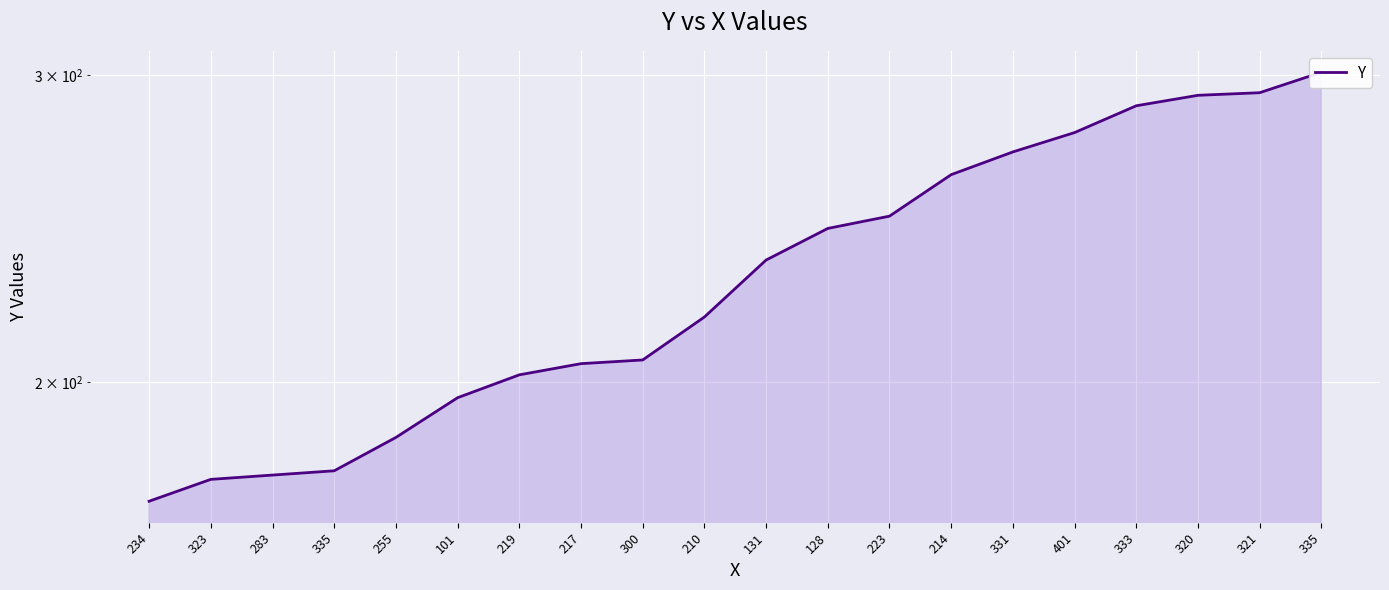

Which has a higher value, 335 or 128?

128